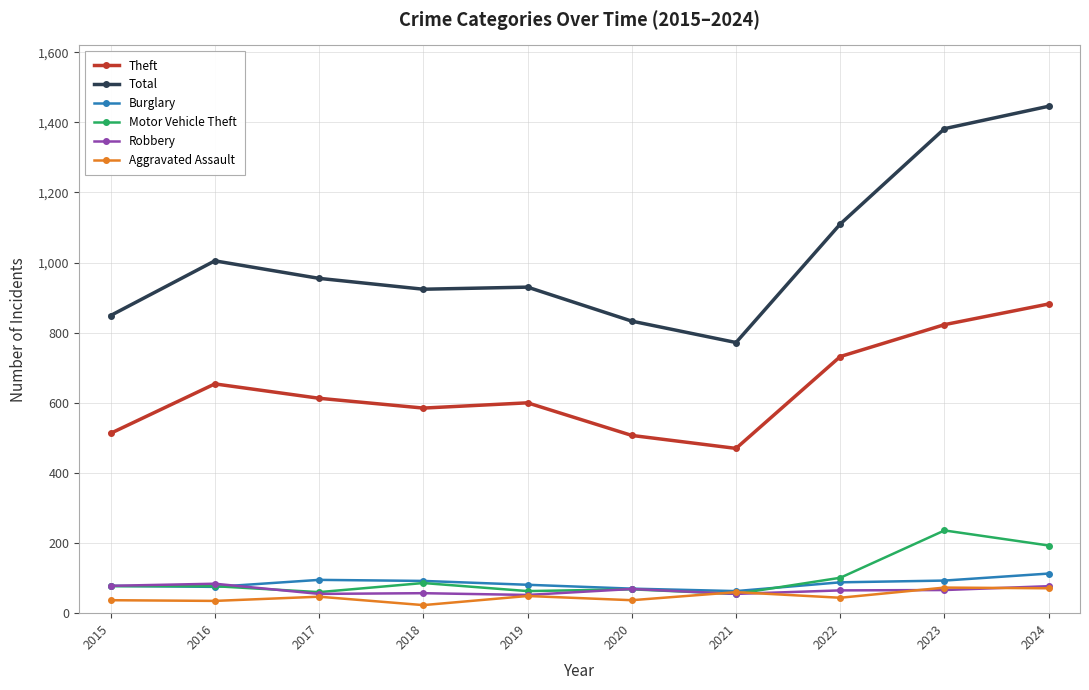

True or false: Total has more than 0 interior local peaks.

True